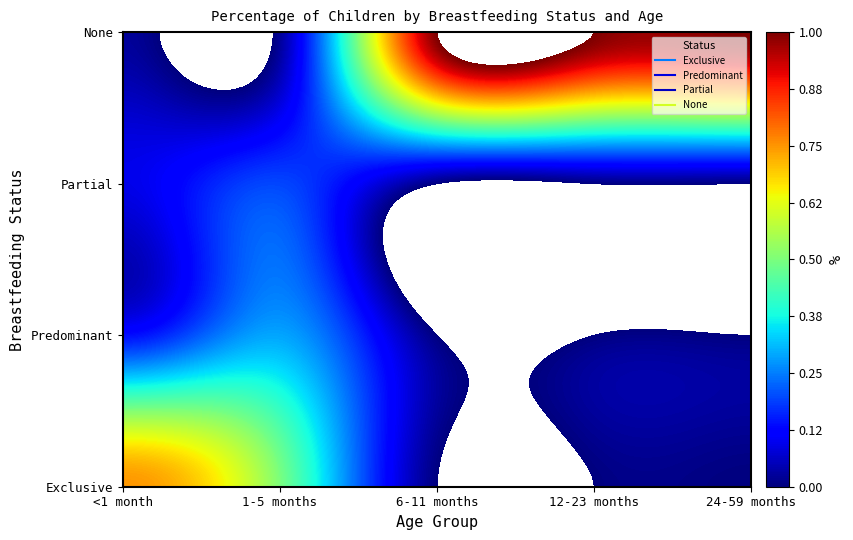

Reading left to right, what are all the values shown in this chart?

Exclusive: 0=0.7	1=0.5	2=0.0	3=0.0	4=0.0
Predominant: 0=0.1	1=0.3	2=0.0	3=0.0	4=0.0
Partial: 0=0.1	1=0.2	2=0.0	3=0.0	4=0.0
None: 0=0.0	1=0.0	2=1.0	3=1.0	4=1.0